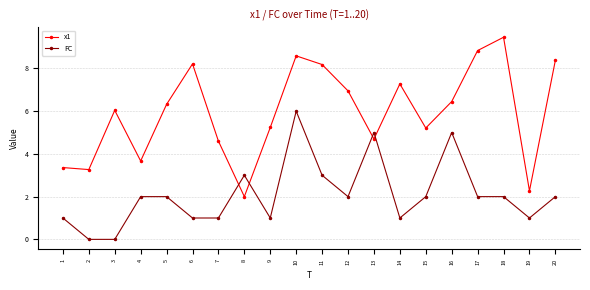

List the series in order of their peak value, lowest first.

FC, x1